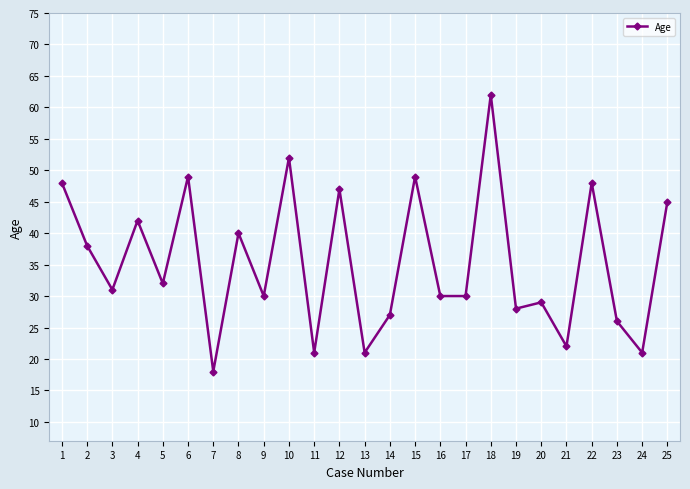

Is it true that the value at 20 is 47?

False